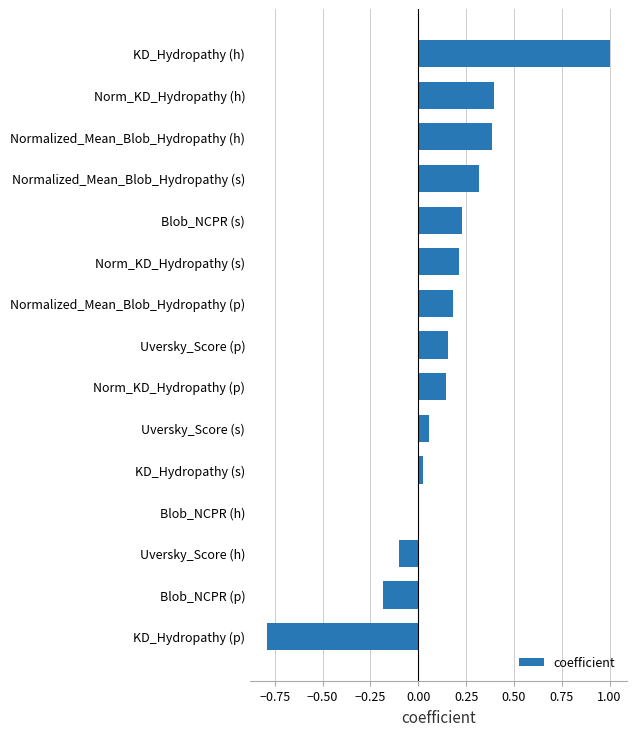

Count the number of categories in the chart.

15